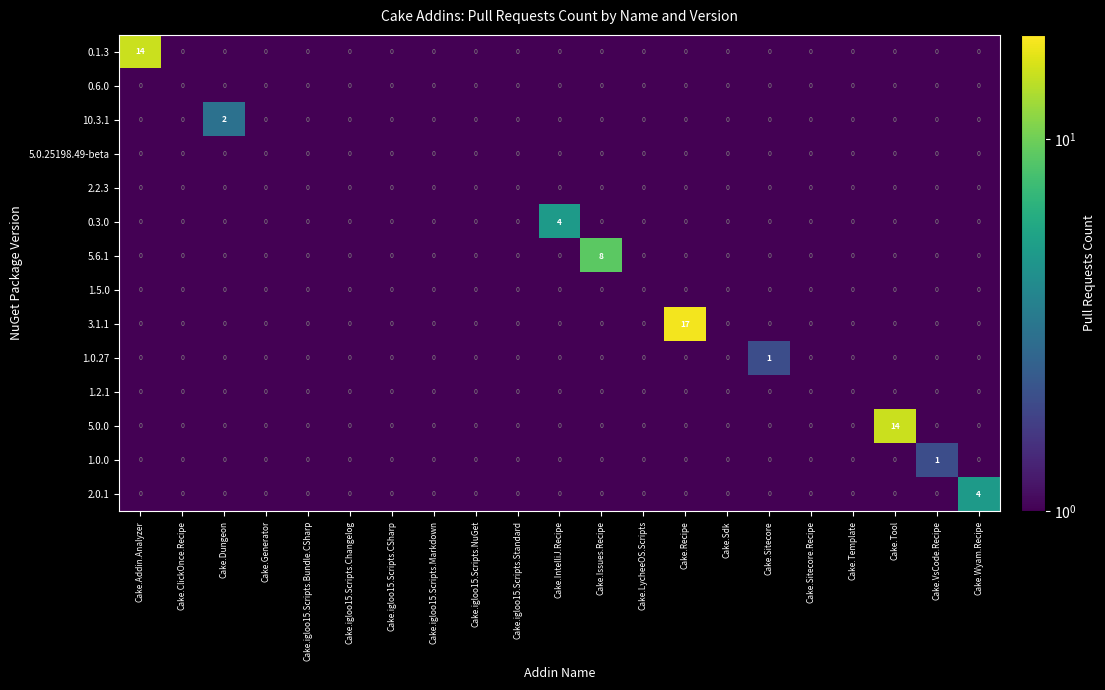

What is the sum of all 3.1.1 values?

17